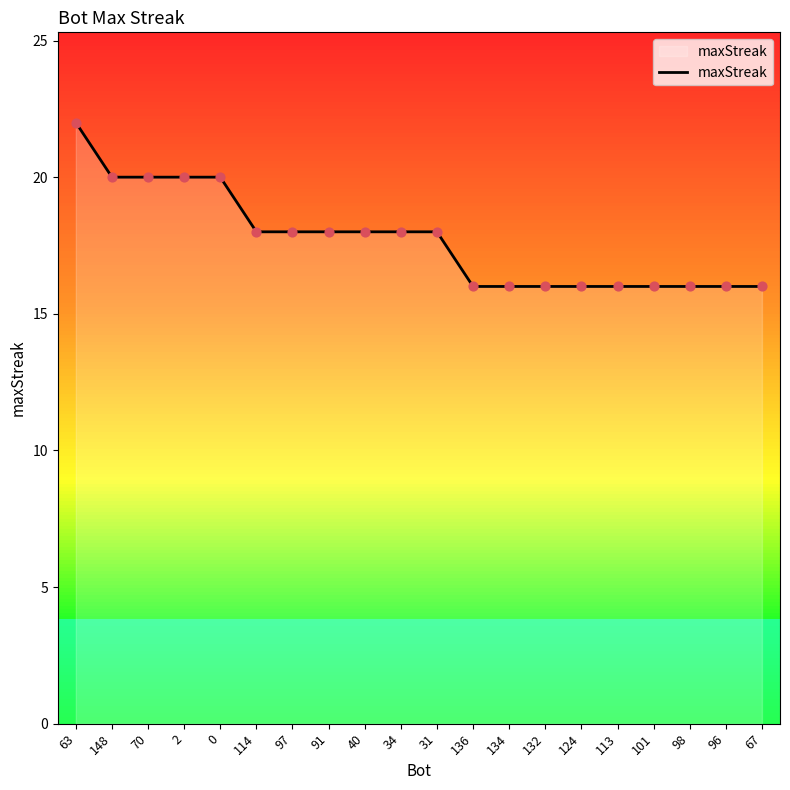

What is the change in value from 0 to 136?

-4